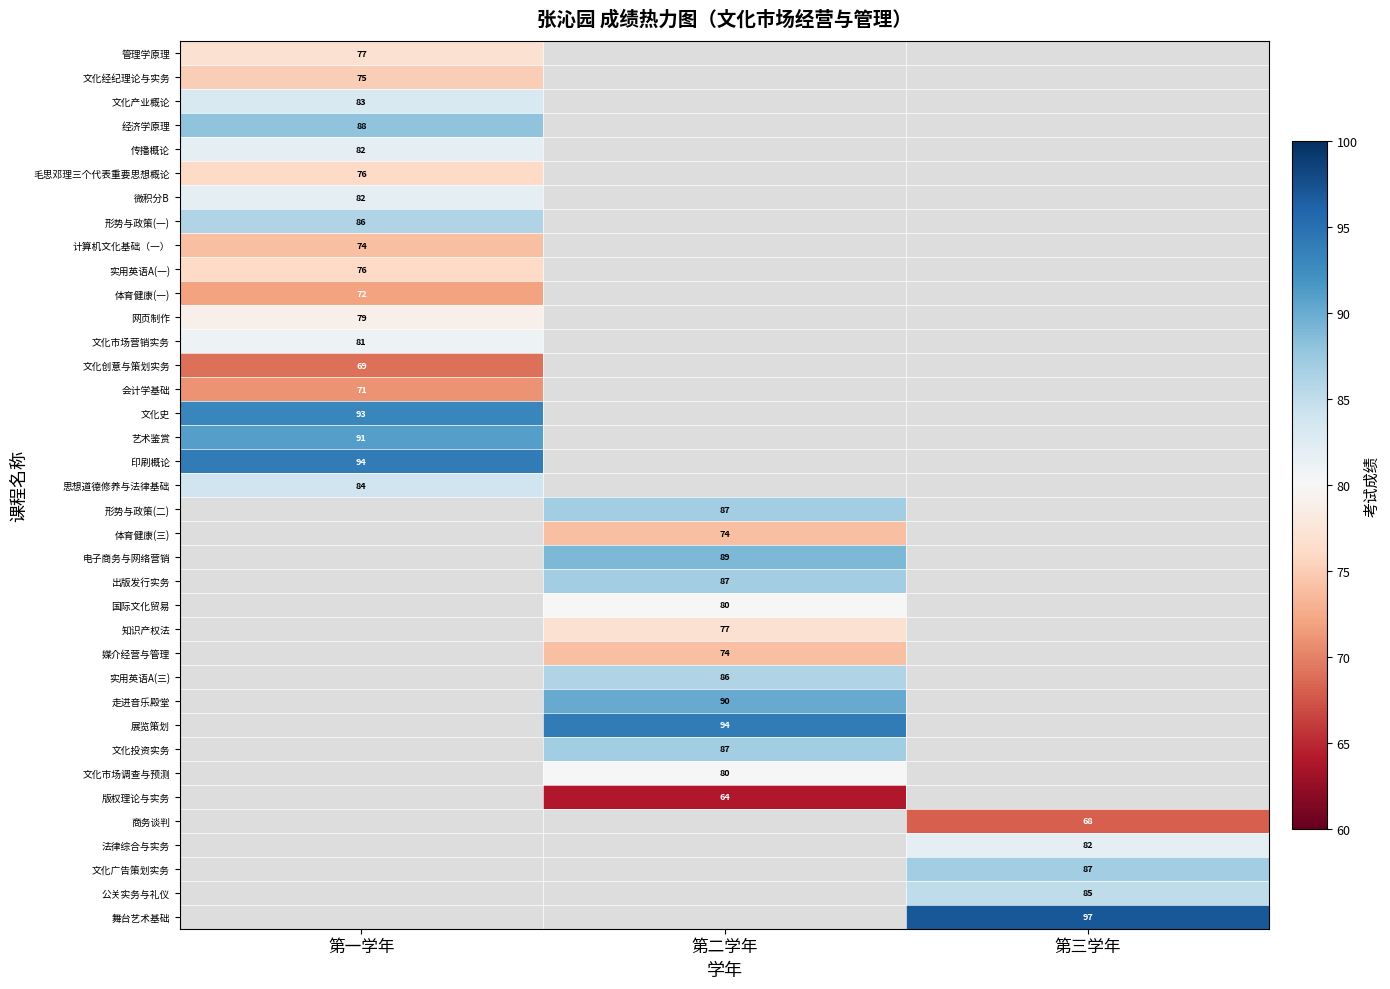

The 文化投资实务 series shows 87 at 第二学年. True or false?

True